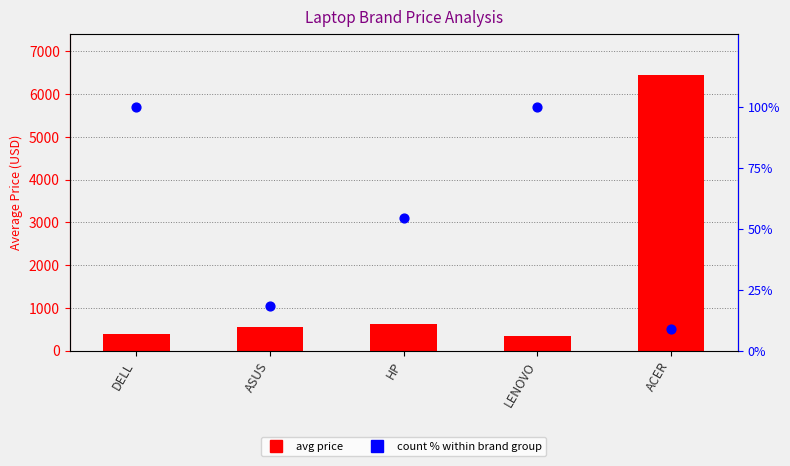

Which series has the widest spread of Y values?

avg price